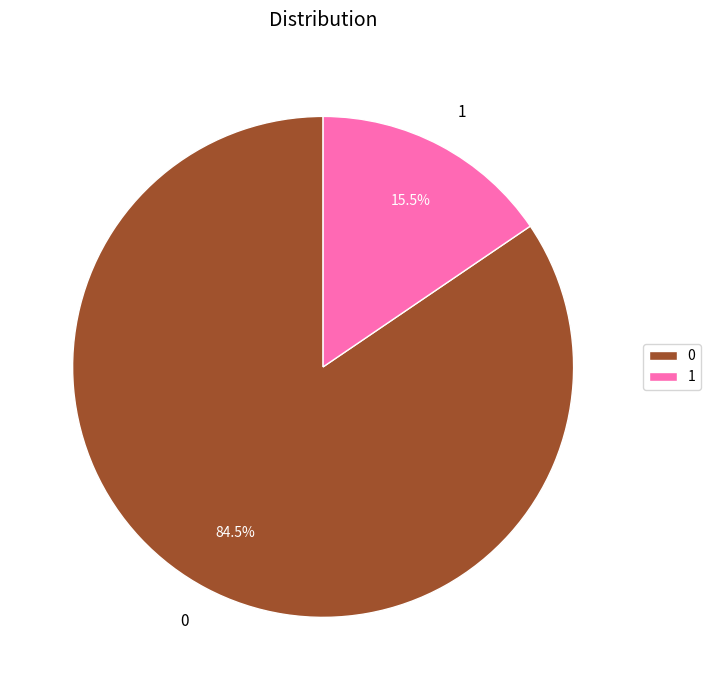

Rank the categories by value from highest to lowest.

0, 1